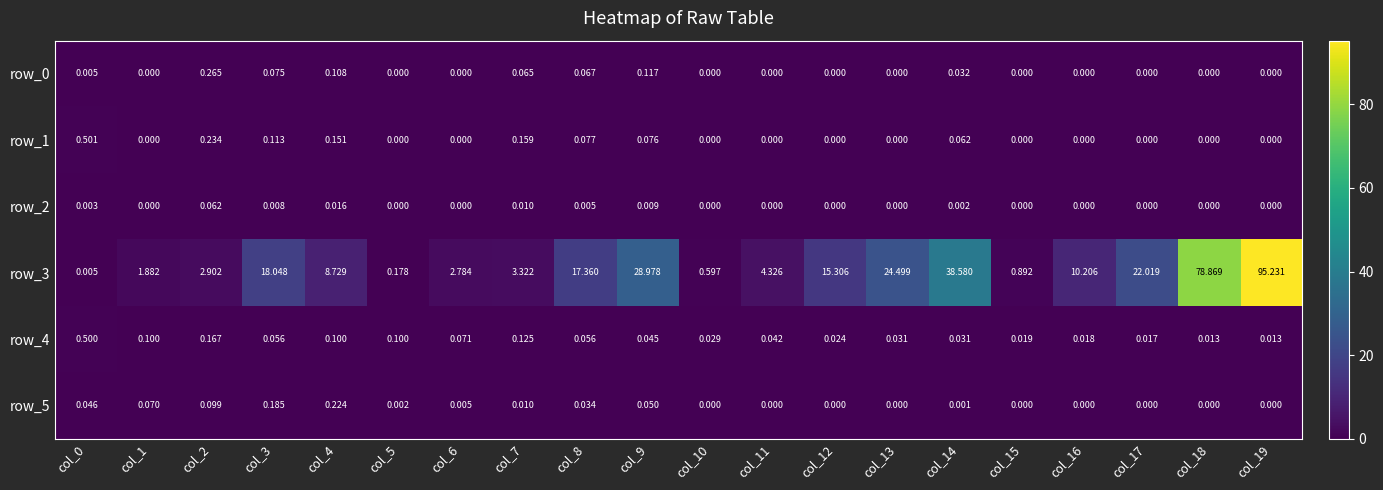

Is the value of row_4 at col_15 greater than the value of row_5 at col_8?

No